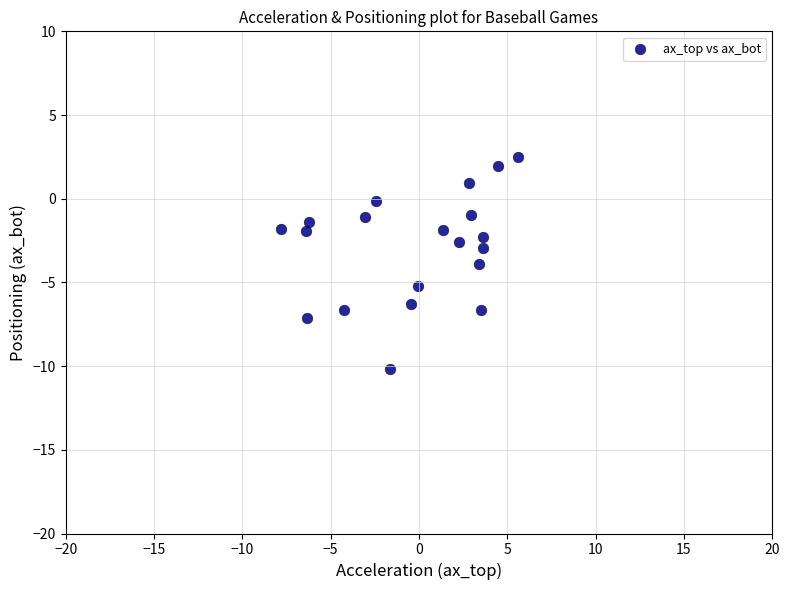

What is the range of Y values (max minus min)?

12.6